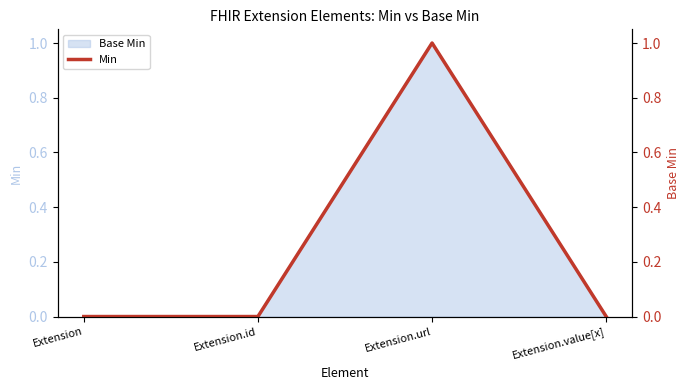

Reading left to right, transcribe all the data shown in this chart.

Extension=0	Extension.id=0	Extension.url=1	Extension.value[x]=0